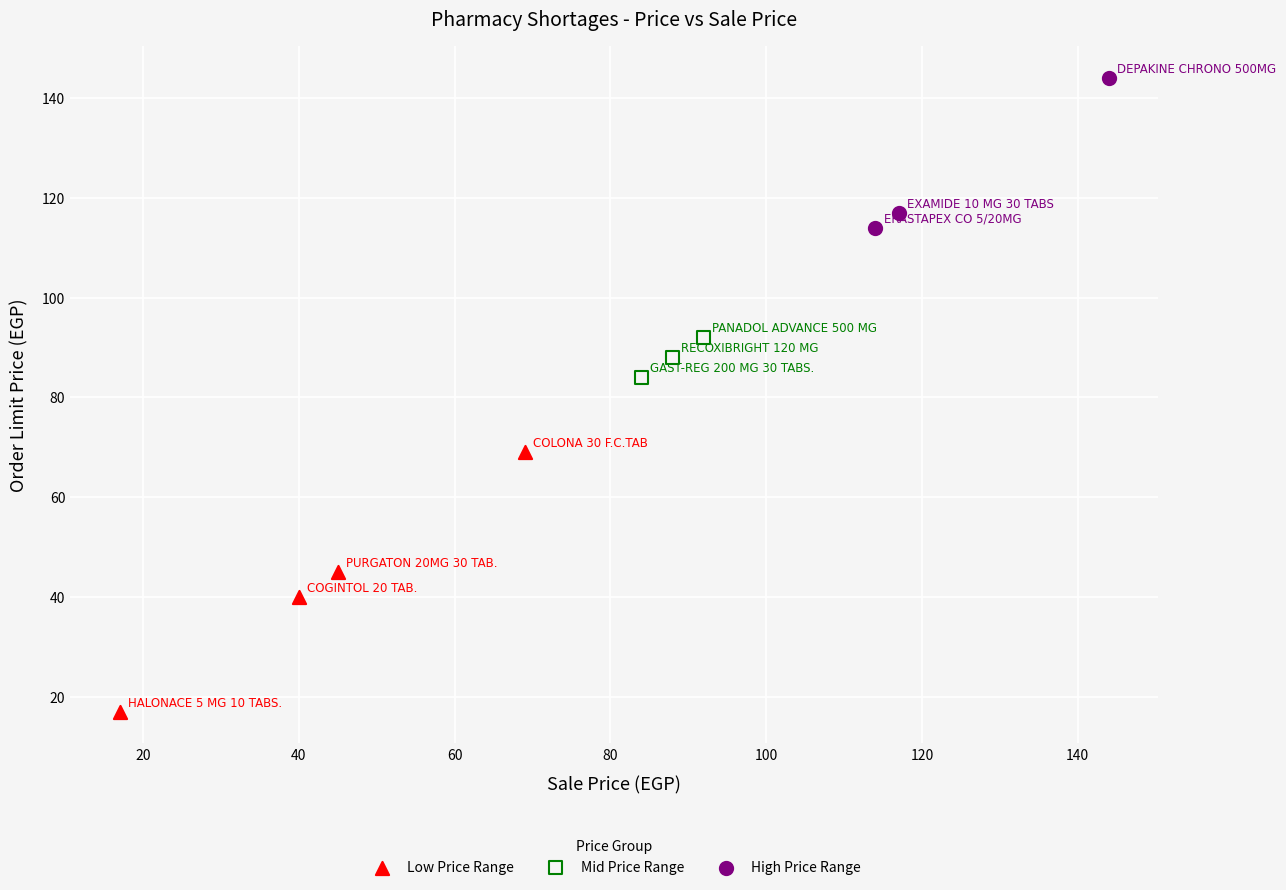

Which series contains the lowest Y value?

Low Price Range